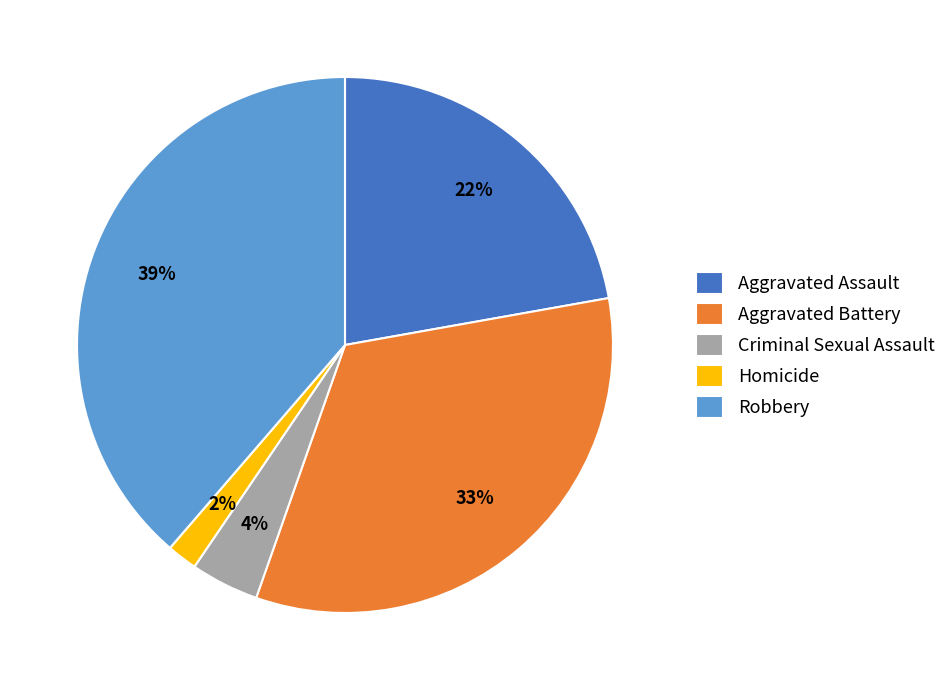

Rank the categories by value from highest to lowest.

Robbery, Aggravated Battery, Aggravated Assault, Criminal Sexual Assault, Homicide